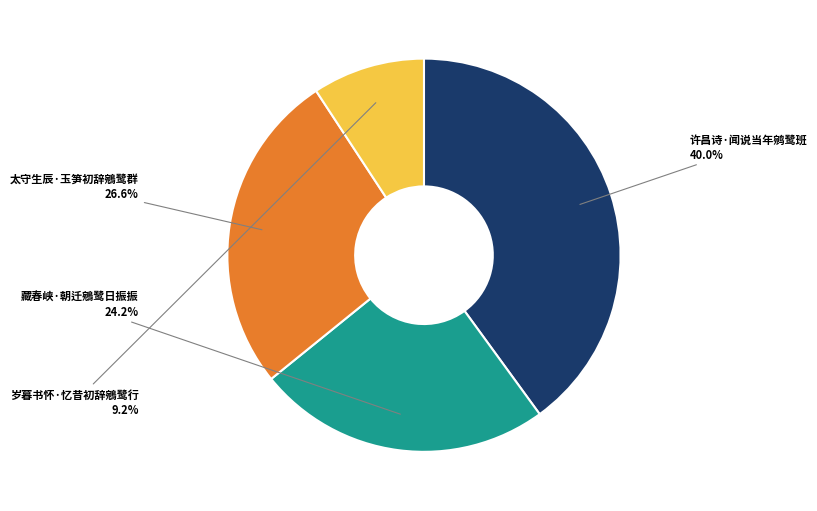

To the nearest percent, what is the difference between the 藏春峡·朝迁鵷鹭日振振 and 太守生辰·玉笋初辞鵷鹭群 slice percentages?

2%